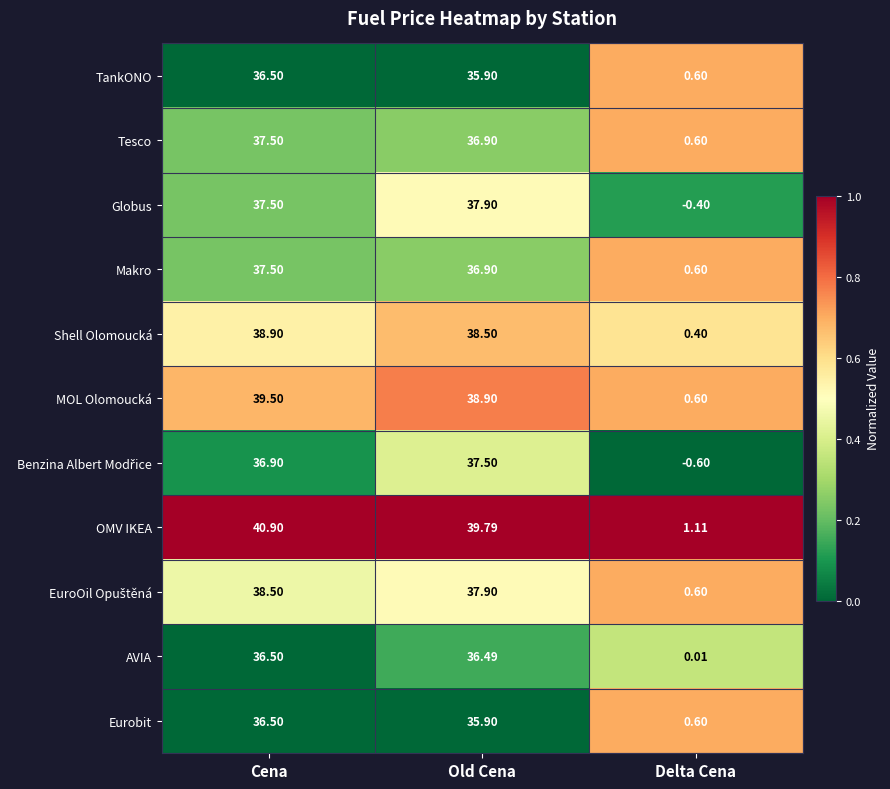

Which series has the widest spread of values?

OMV IKEA